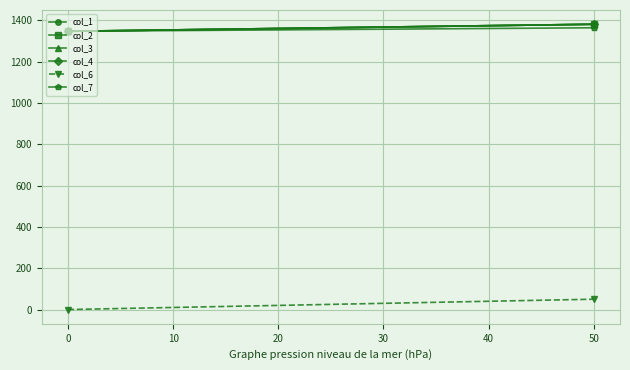

What is the difference between the highest and lowest values at 50?

1330.5